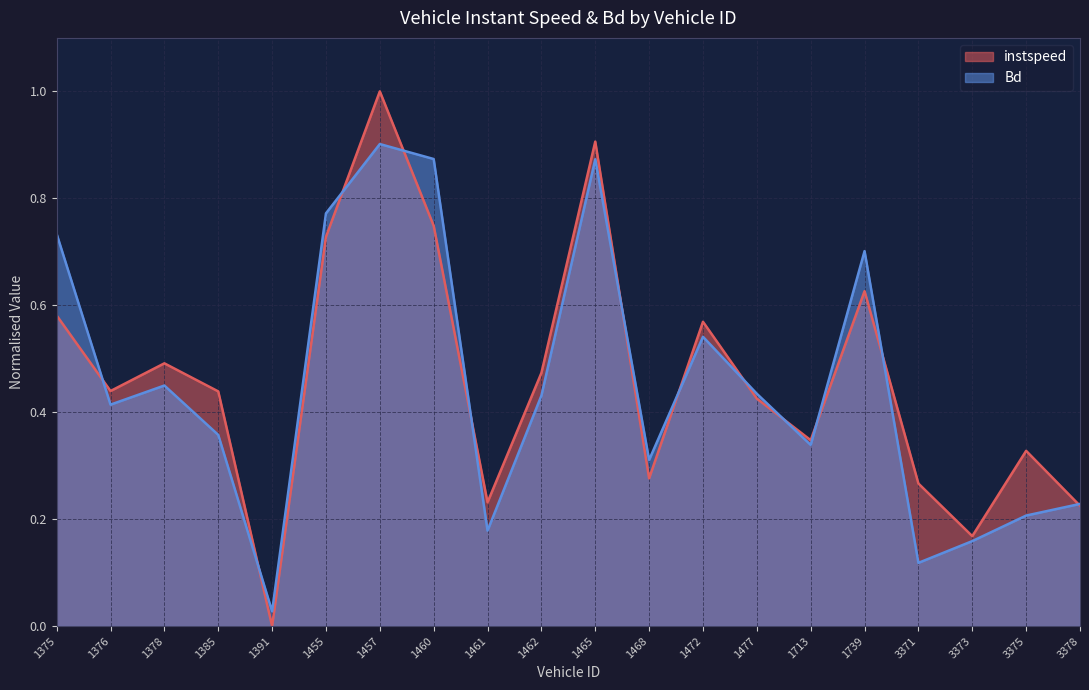

True or false: instspeed and Bd intersect in this chart.

True